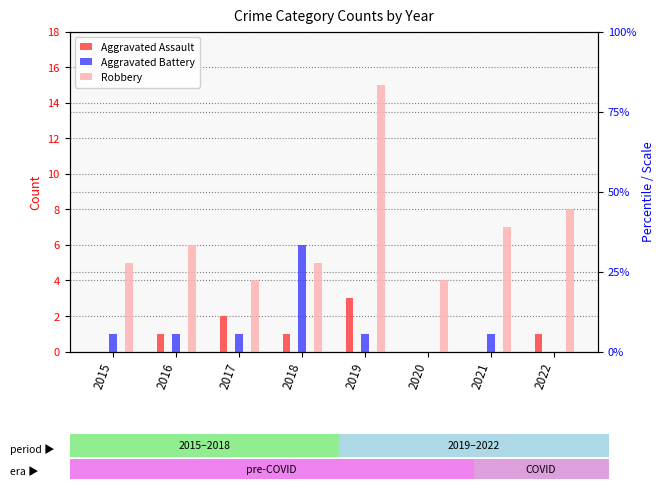

How many positive values does the Aggravated Assault series have?

5